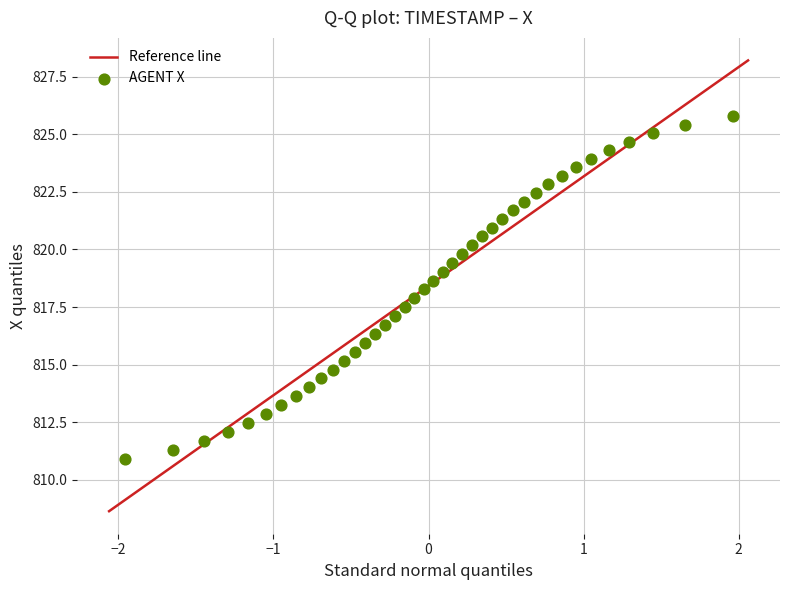

What is the range of X values (max minus min)?

3.9